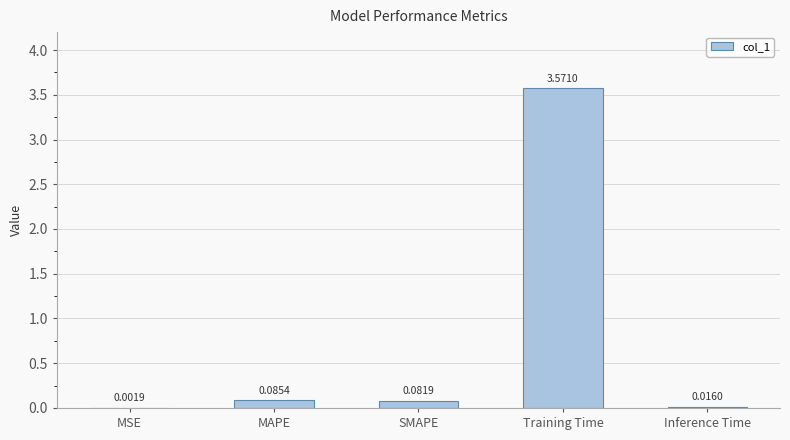

Which label corresponds to the largest value in the chart?

Training Time